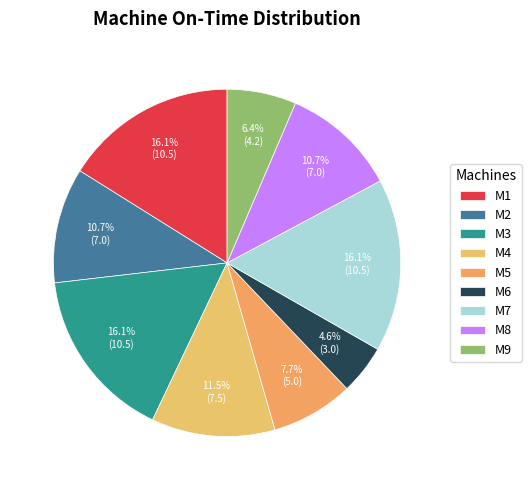

To the nearest percent, what percentage of the pie is M7?

16%